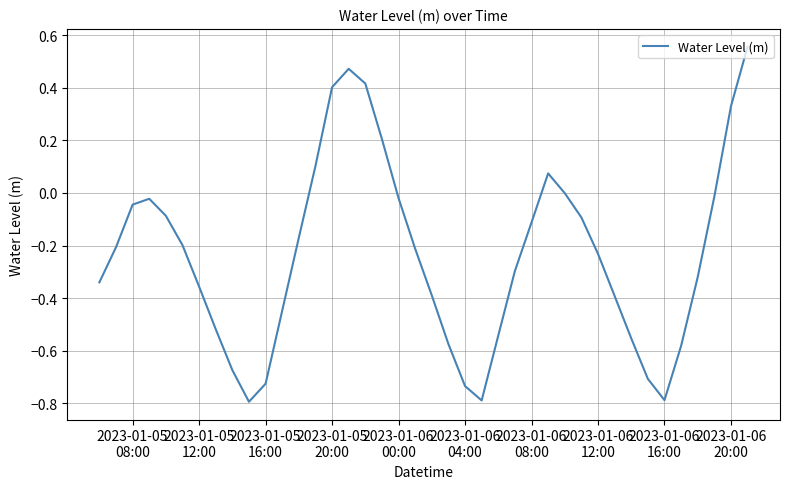

What is the difference between the maximum and minimum values?

1.4